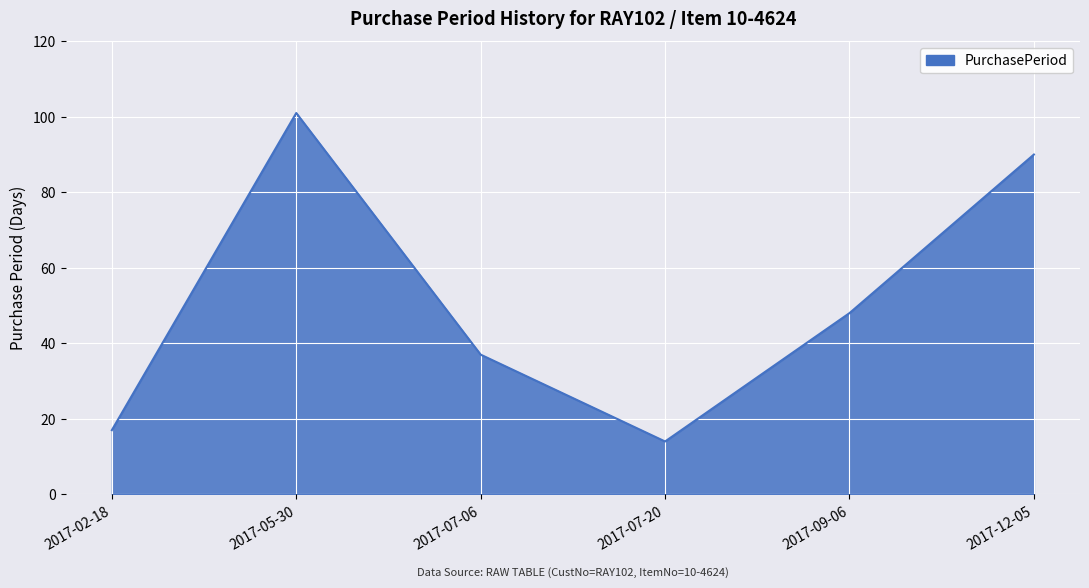

True or false: there are more than 1 points higher than both neighbors.

False